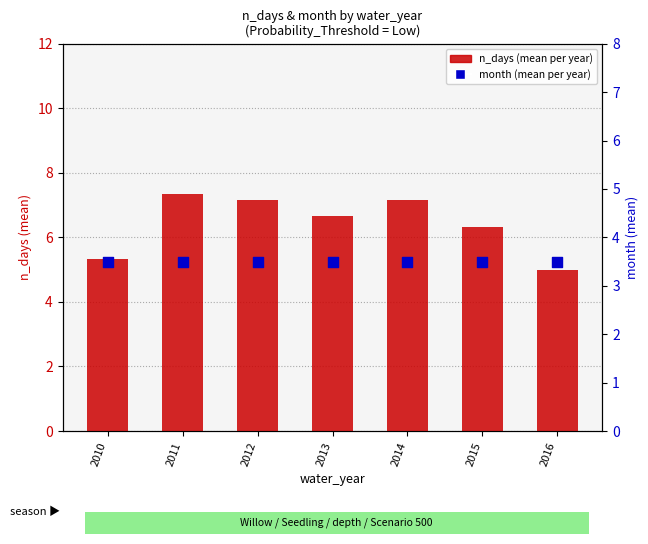

What is the total value across all series at 2014?

10.7